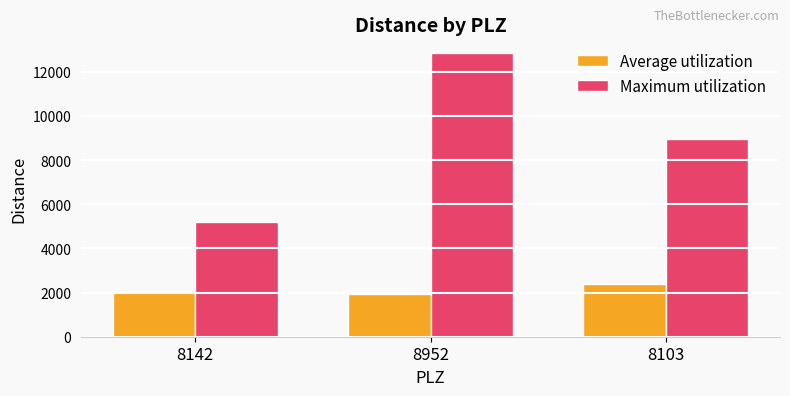

Reading left to right, extract all data points from this chart.

Average utilization: 8142=2078.2	8952=1946.3	8103=2395.0
Maximum utilization: 8142=5218.6	8952=12829.5	8103=8939.2